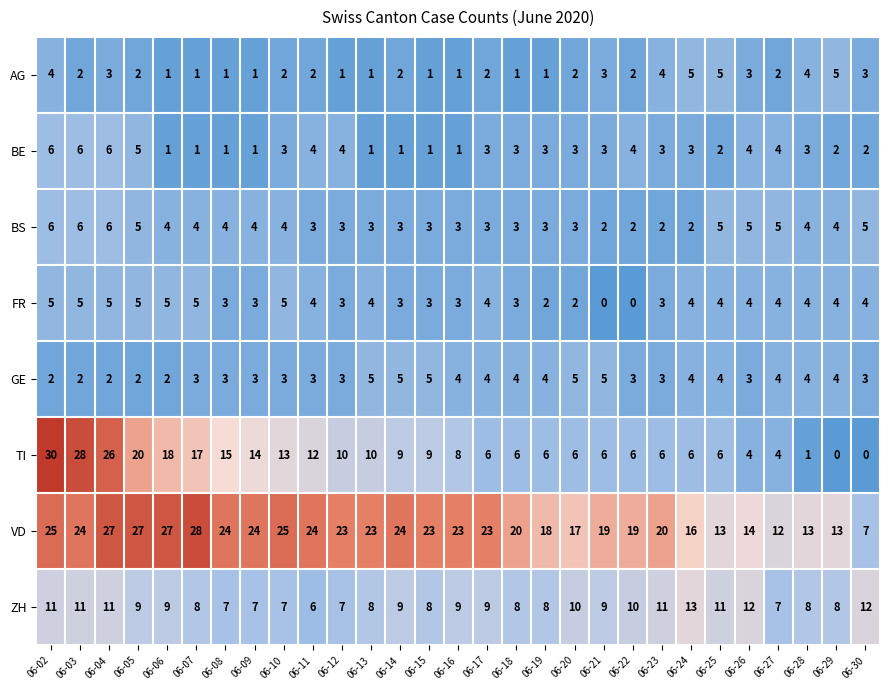

Where is TI nearest to the value 15?

06-08